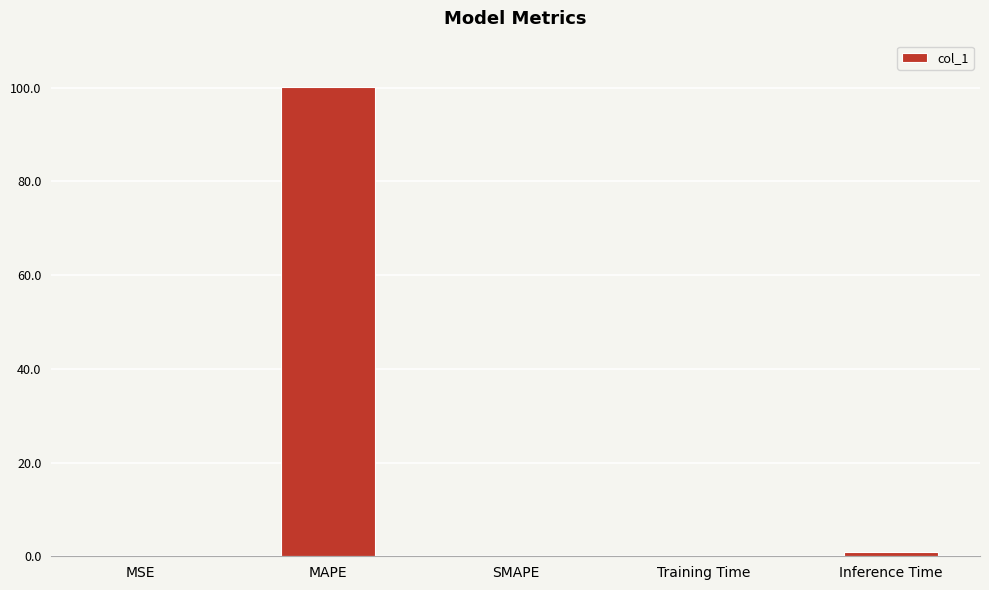

The chart shows a value of 0.0 at MSE. True or false?

True